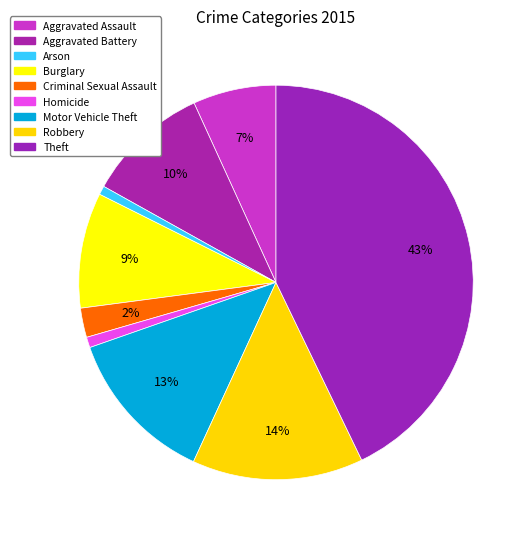

To the nearest percent, what portion does Robbery represent?

14%